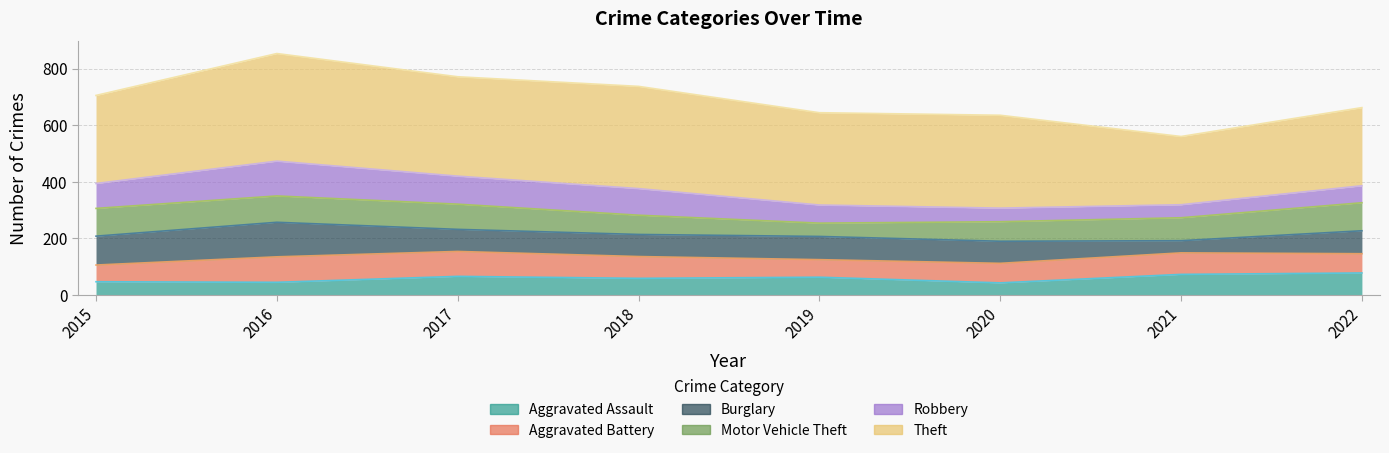

How many distinct data groups are displayed?

6